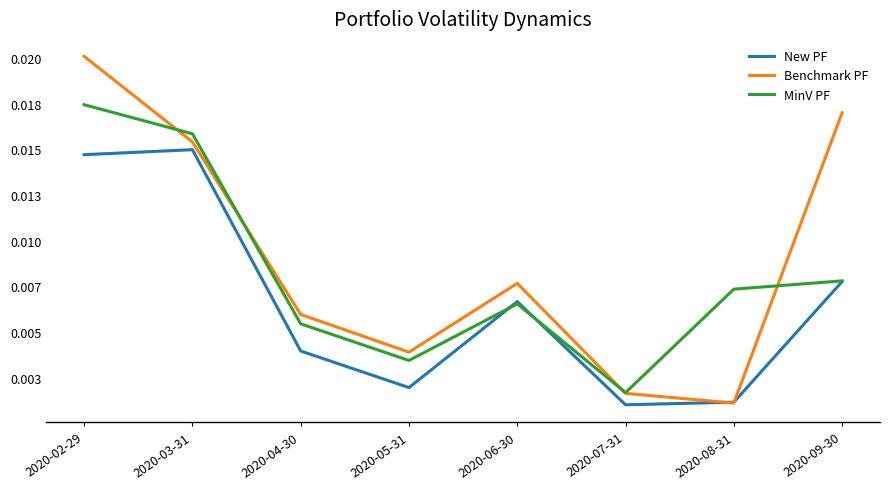

Is this an area chart (filled region under the line)?

No